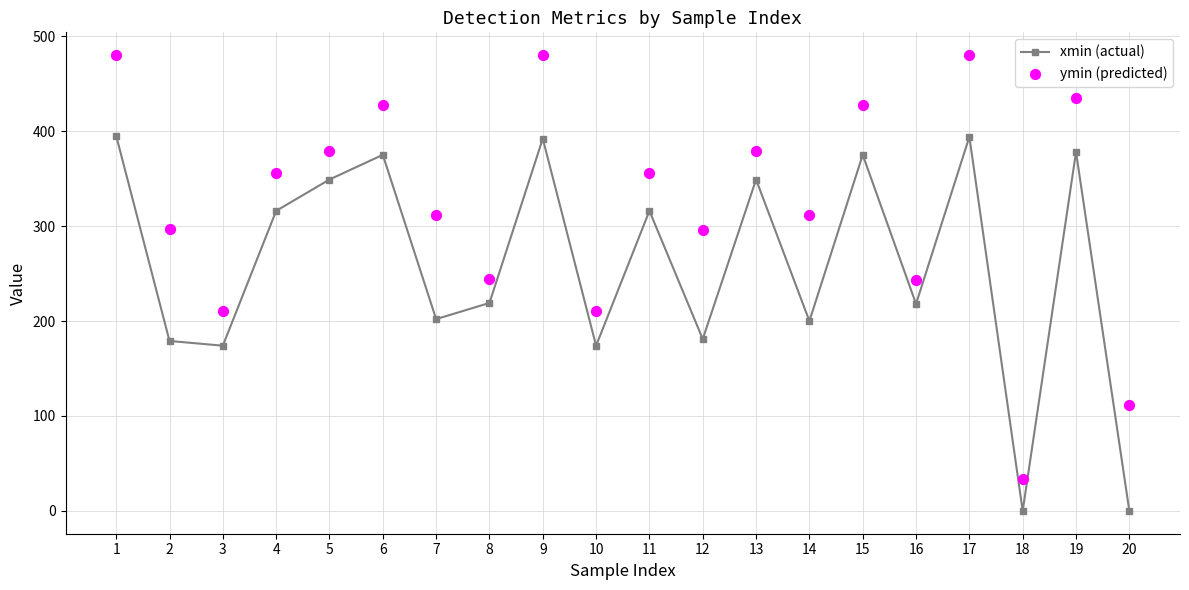

What is the total value across all series at 12?

477